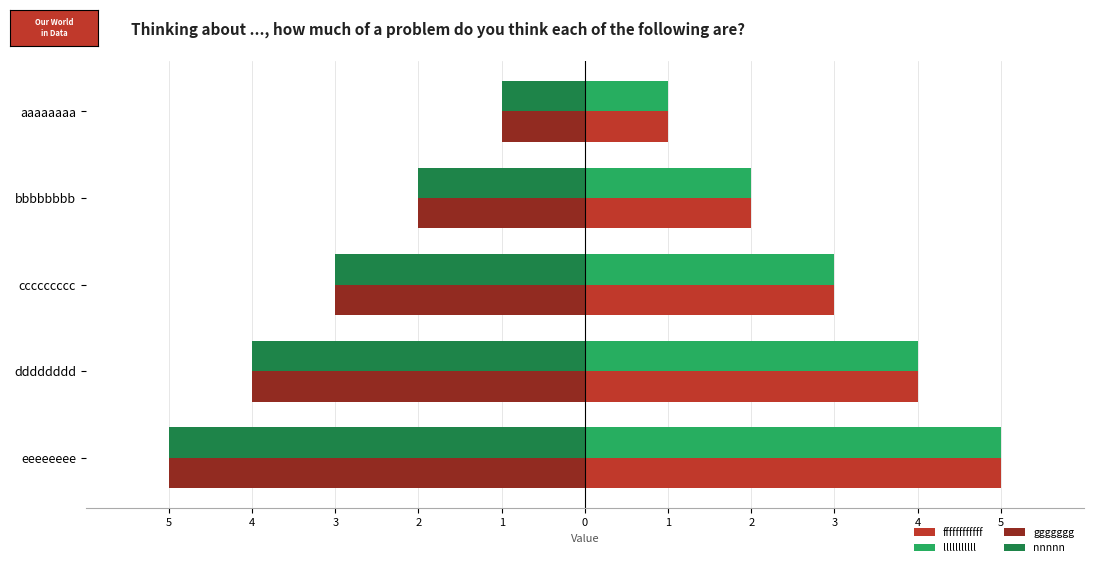

What are all the series names shown in the legend?

ffffffffffff, lllllllllll, ggggggg, nnnnn